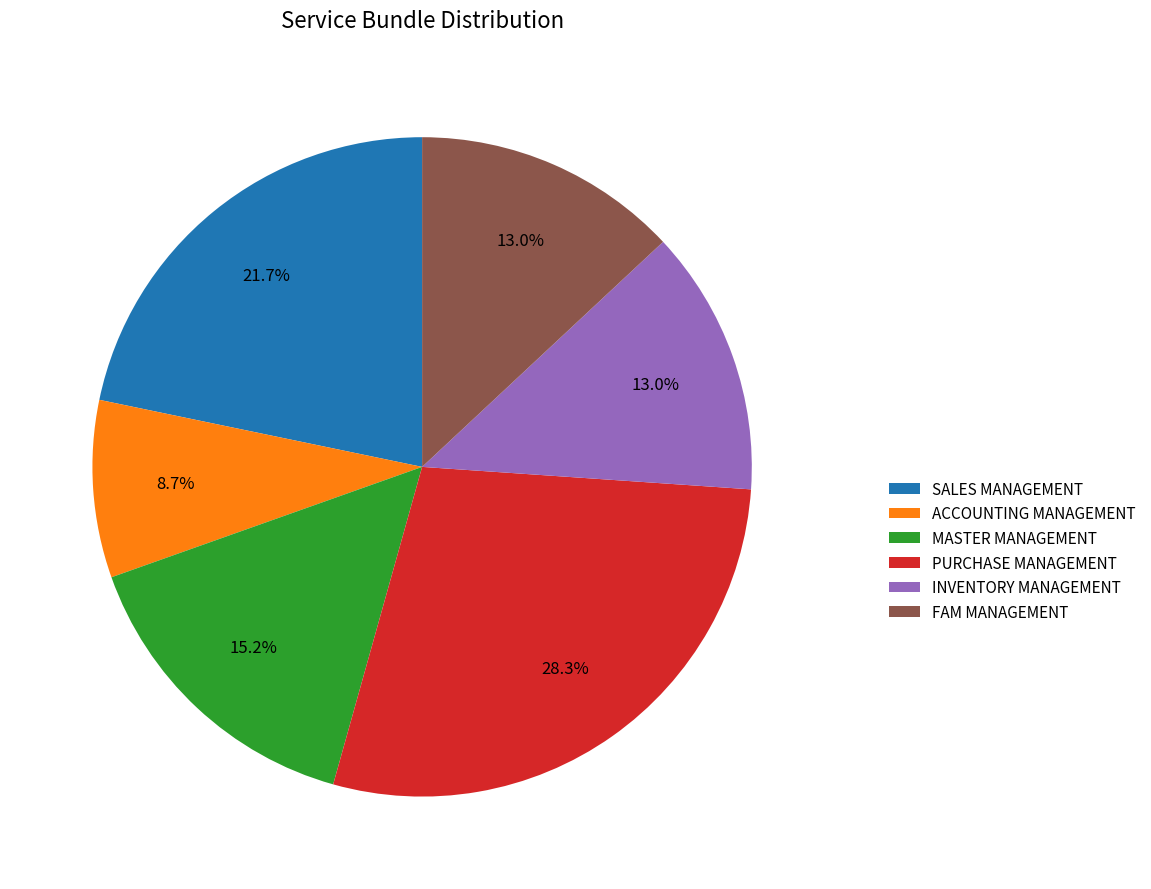

Is it true that FAM MANAGEMENT is 13% of the pie?

True